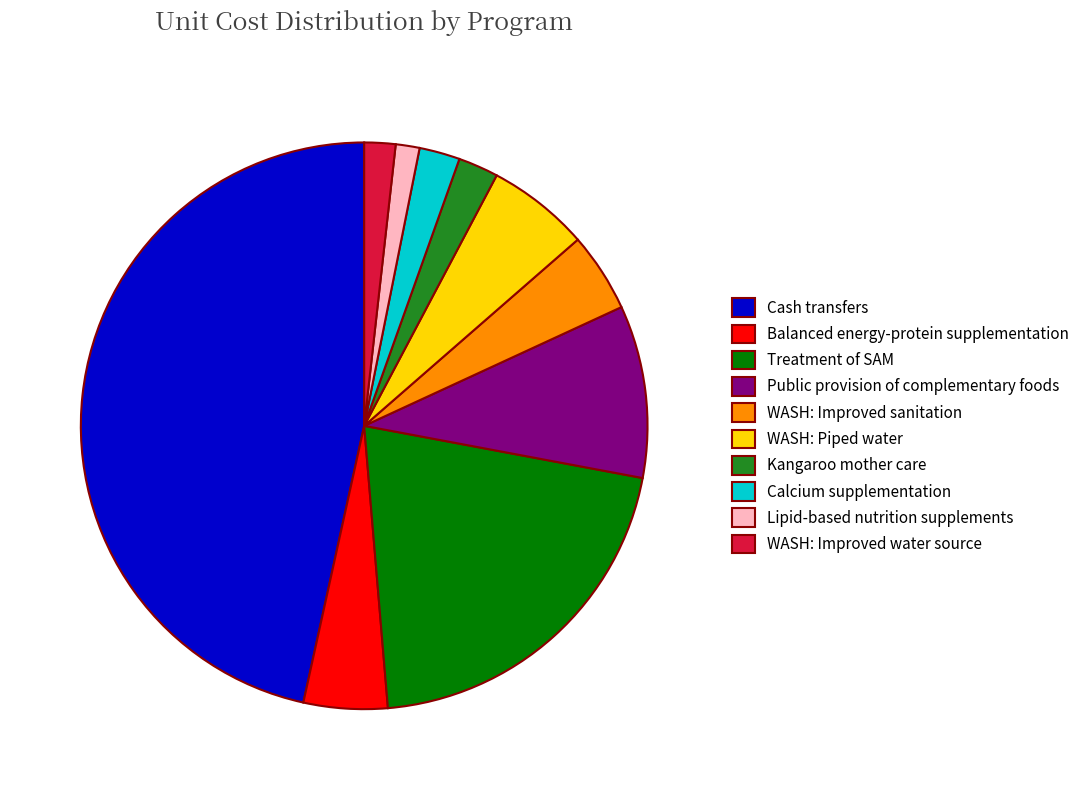

How many segments does this pie chart have?

10